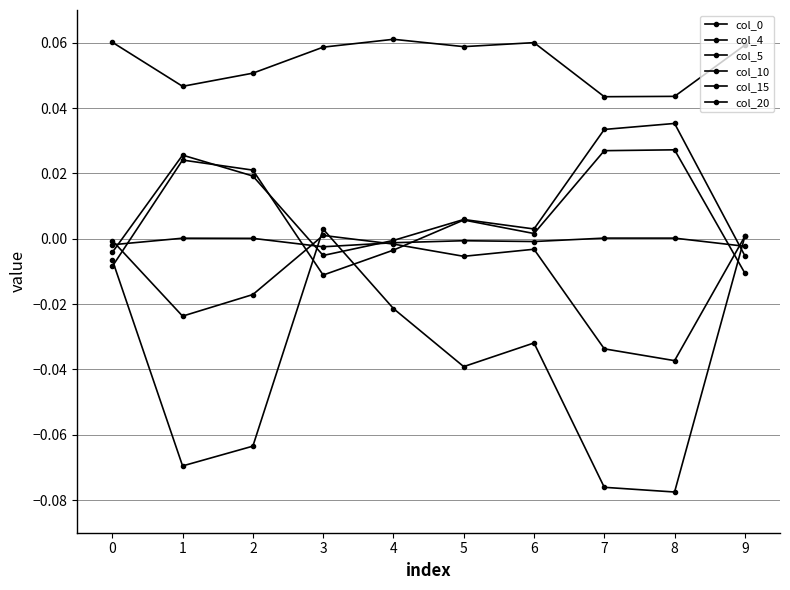

Which series has the largest range (max minus min)?

col_5